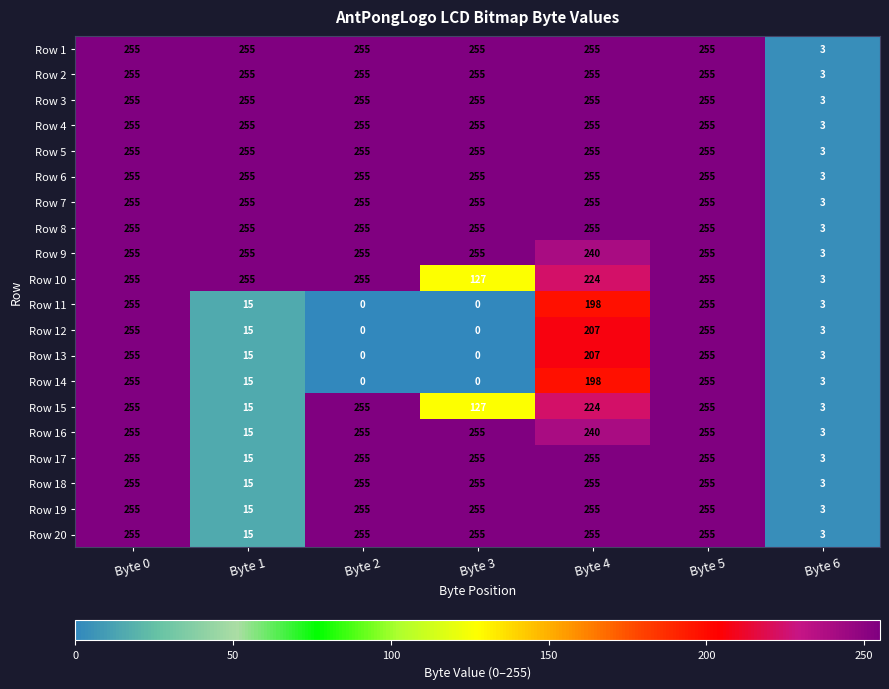

What is the minimum value for Row 19?

3